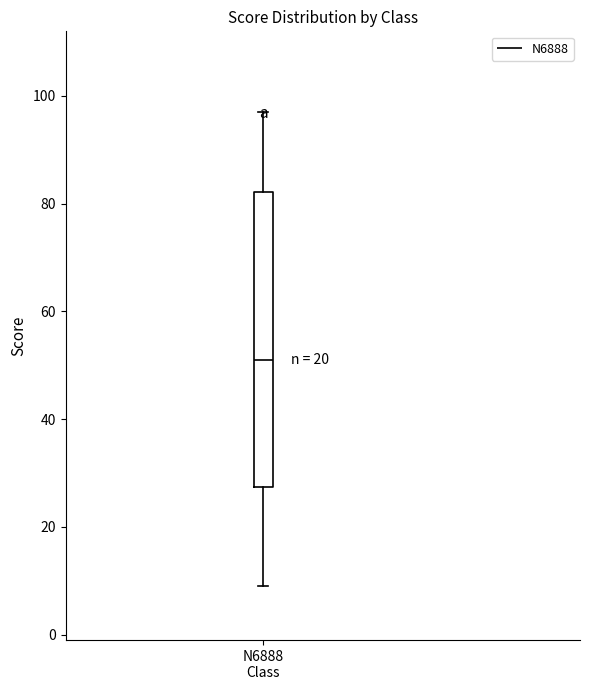

Transcribe this box plot: give where the median line is, the range the box spans, and where the two whiskers end, as read against the y-axis. The values are not printed on the chart, so give them approximately, as read against the axis.

median 52, box 28 to 82, whiskers 10 to 98